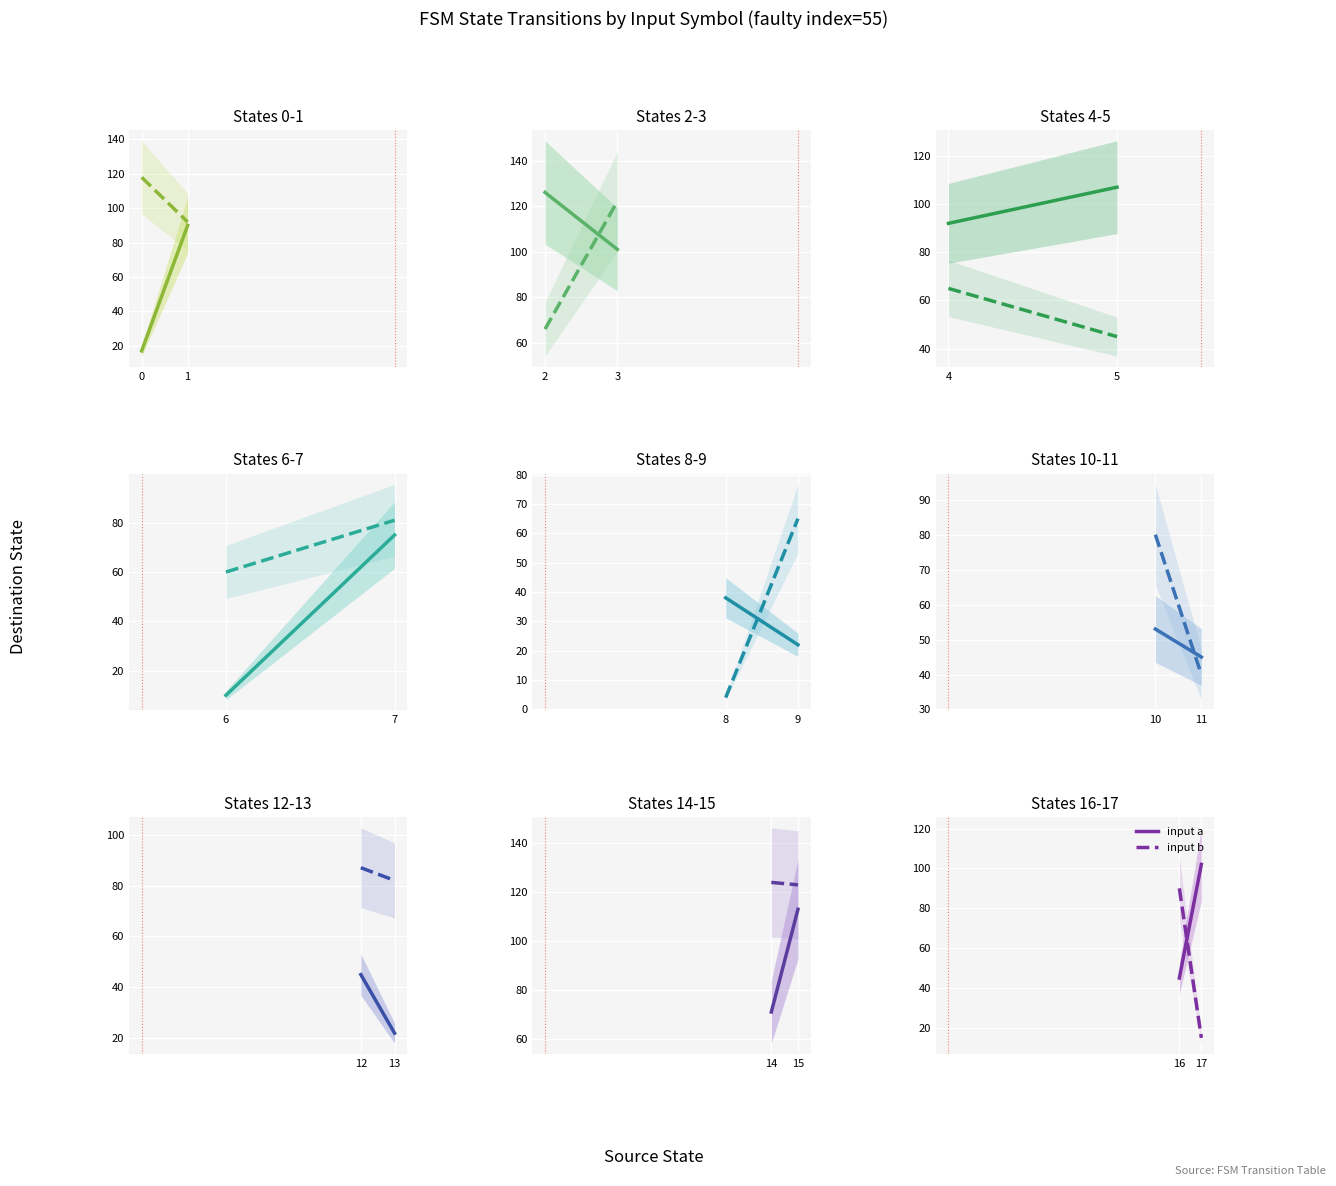

What is the value of the input a point at the 1st from the left?

45